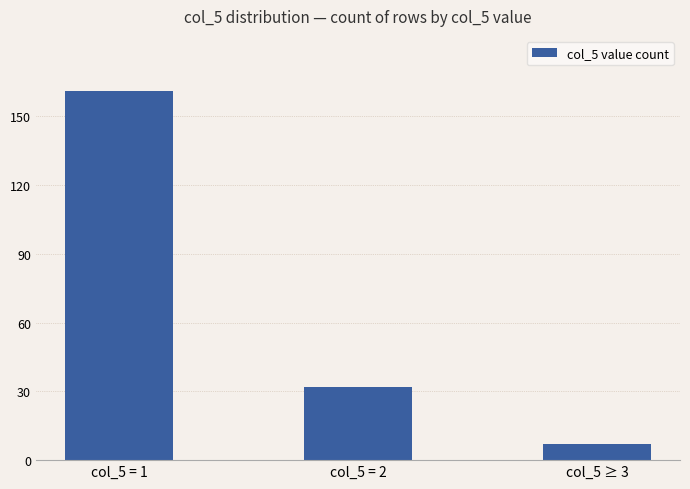

Is it true that the value at col_5 = 1 is 161?

True